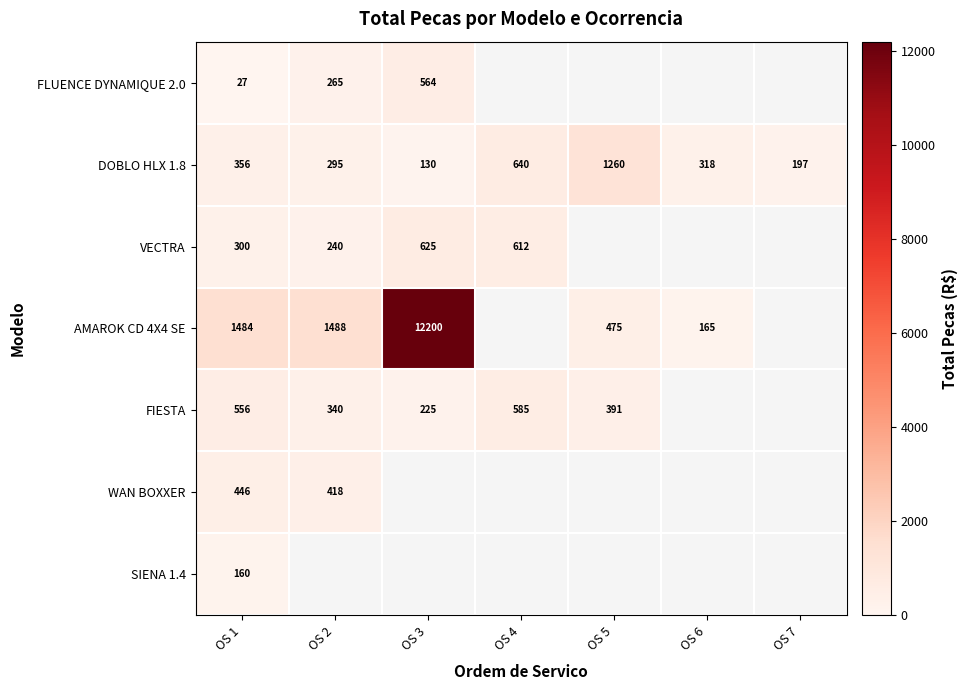

True or false: VECTRA has a value of 87.2 at OS 1.

False